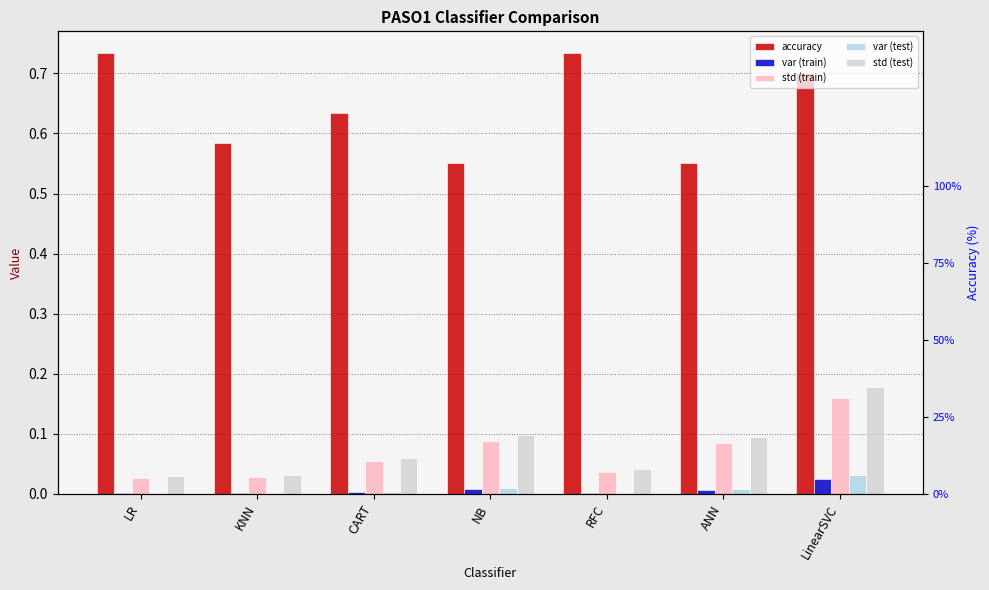

What is the spread (max minus min) of values at RFC?

0.7